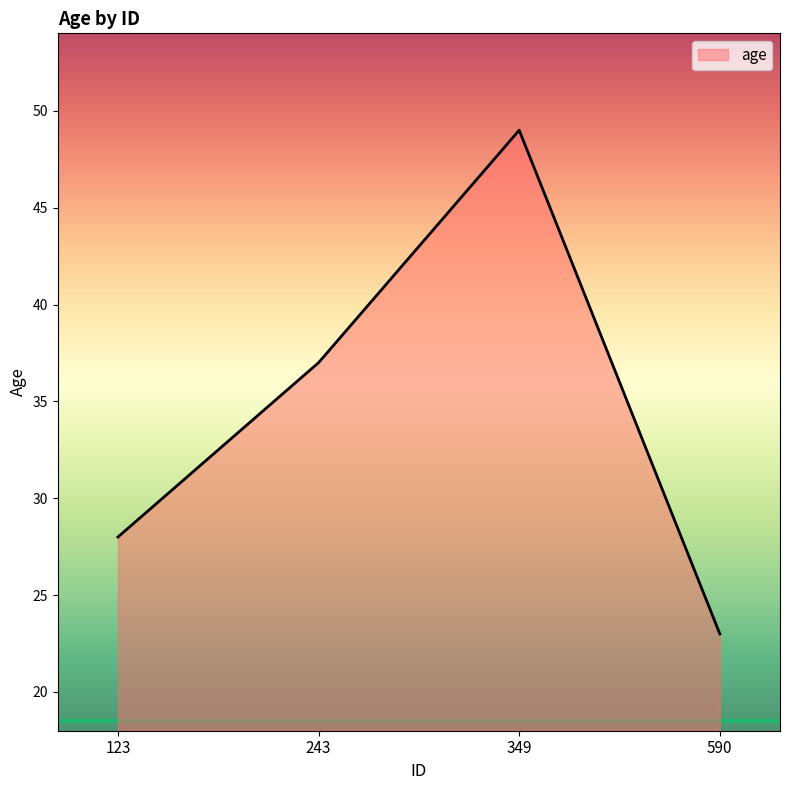

True or false: there are more than 0 points higher than both neighbors.

True